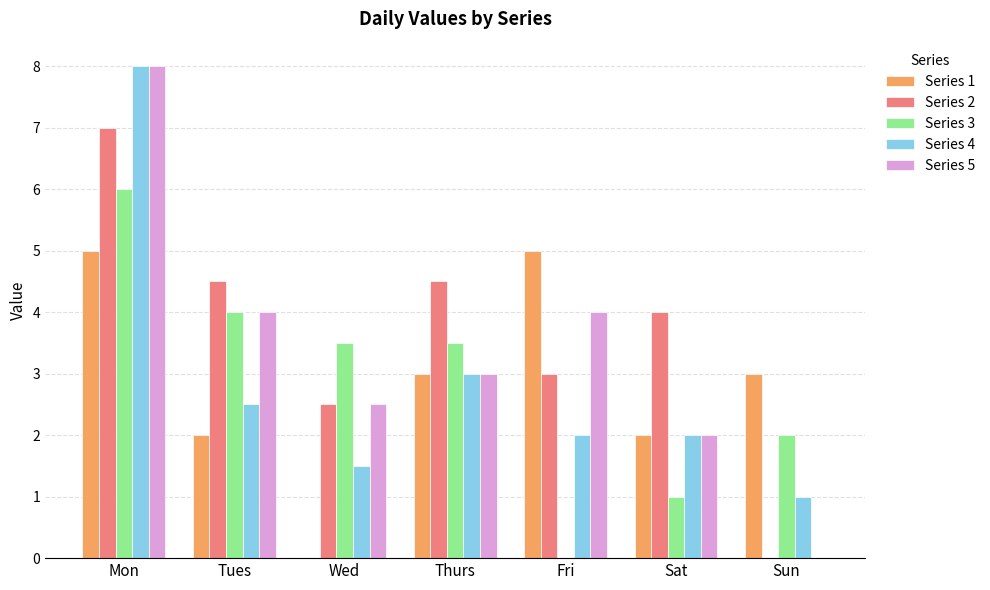

What is the sum of the Series 4 values at Fri and Sun?

3.0